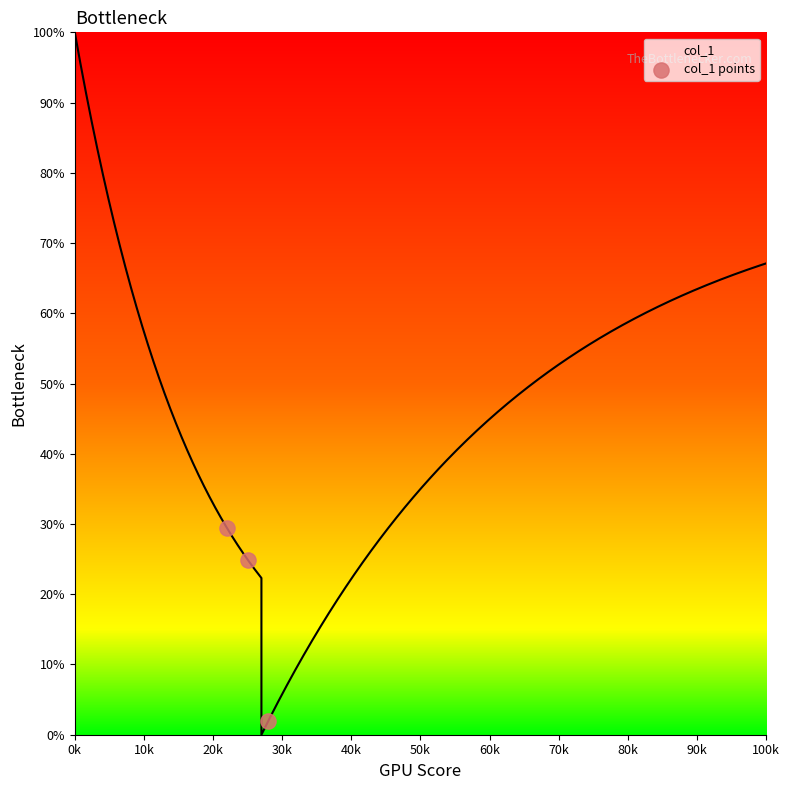

Between 20k and 0k, which is larger?

0k